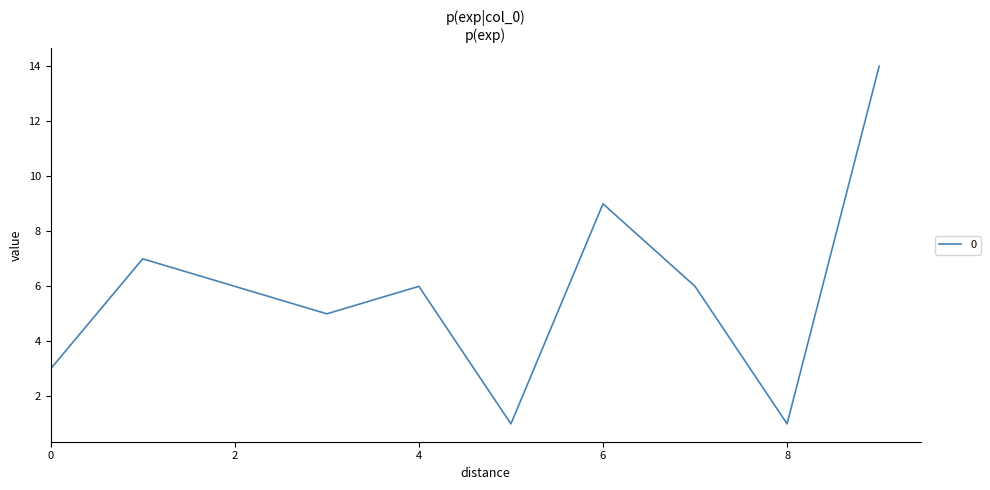

Does the chart display data point markers on the line(s)?

No